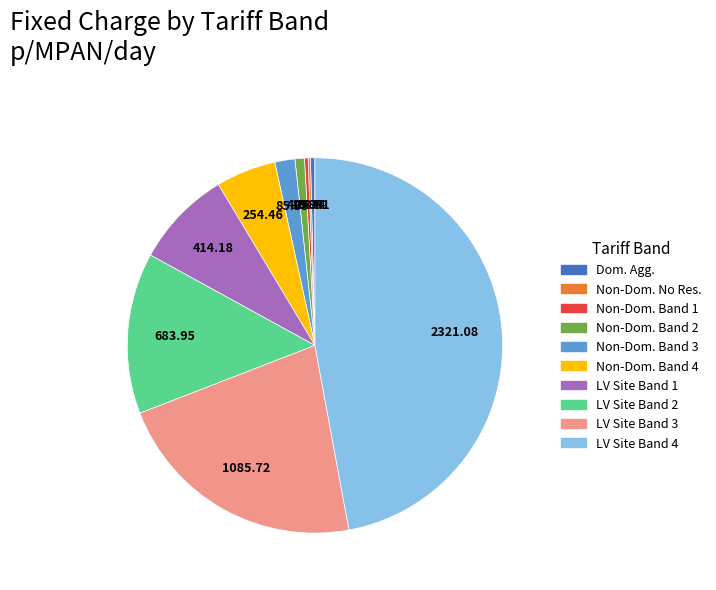

Is there any slice that represents more than half of the pie?

No